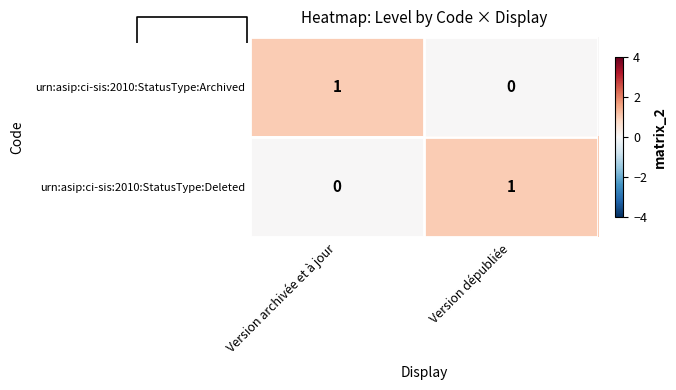

True or false: urn:asip:ci-sis:2010:StatusType:Deleted has a value of 1 at Version dépubliée.

True